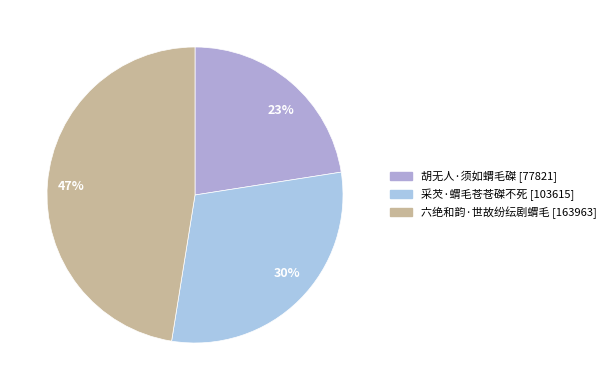

Does any single category account for the majority?

No